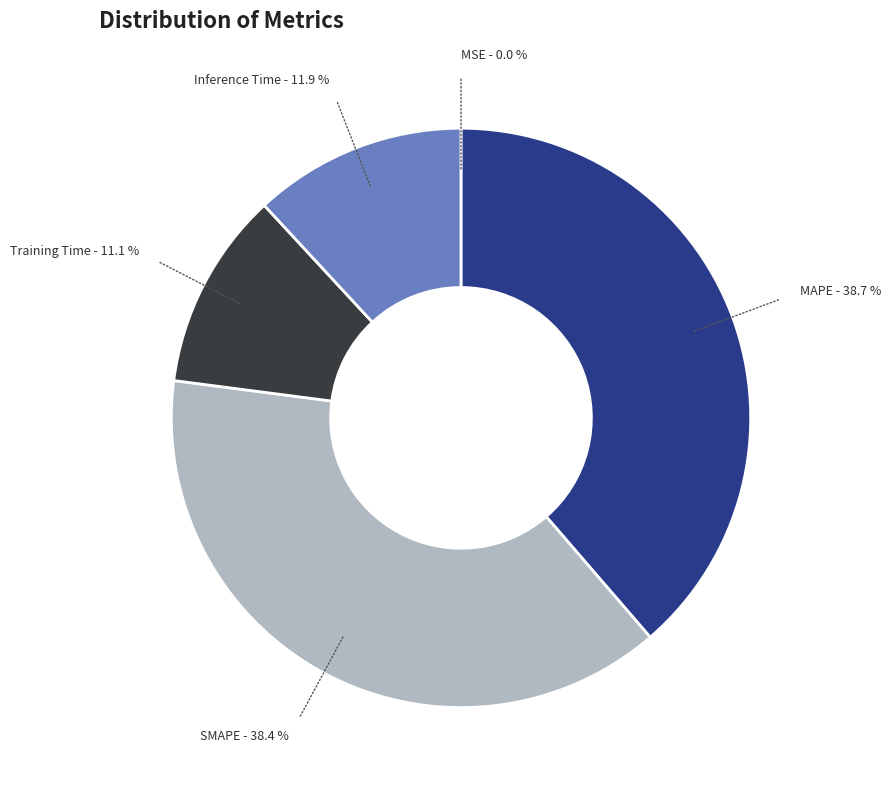

Does any single category account for the majority?

No